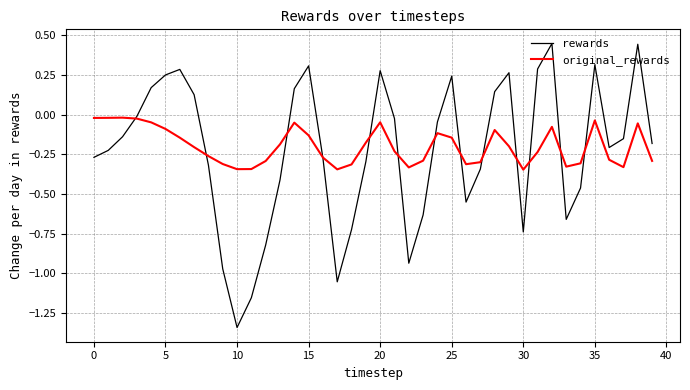

Which series has the largest range (max minus min)?

rewards